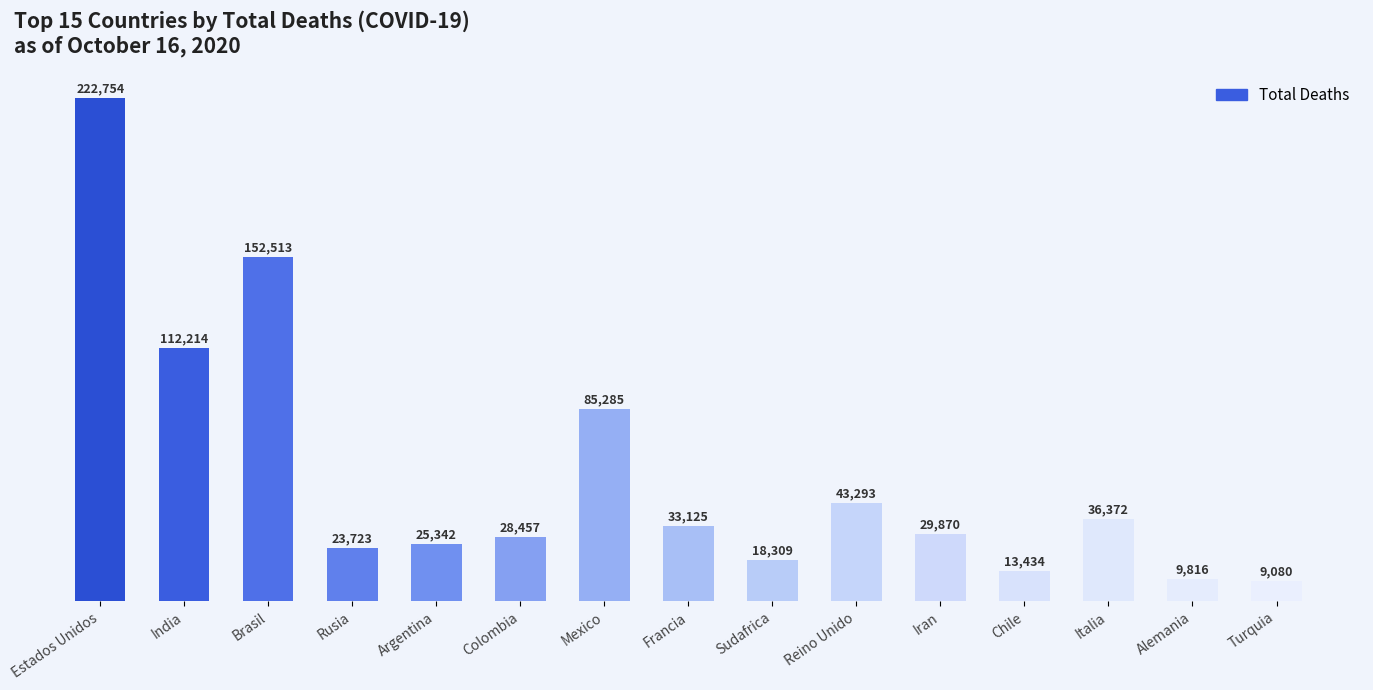

What is the change in value from India to Argentina?

-86872